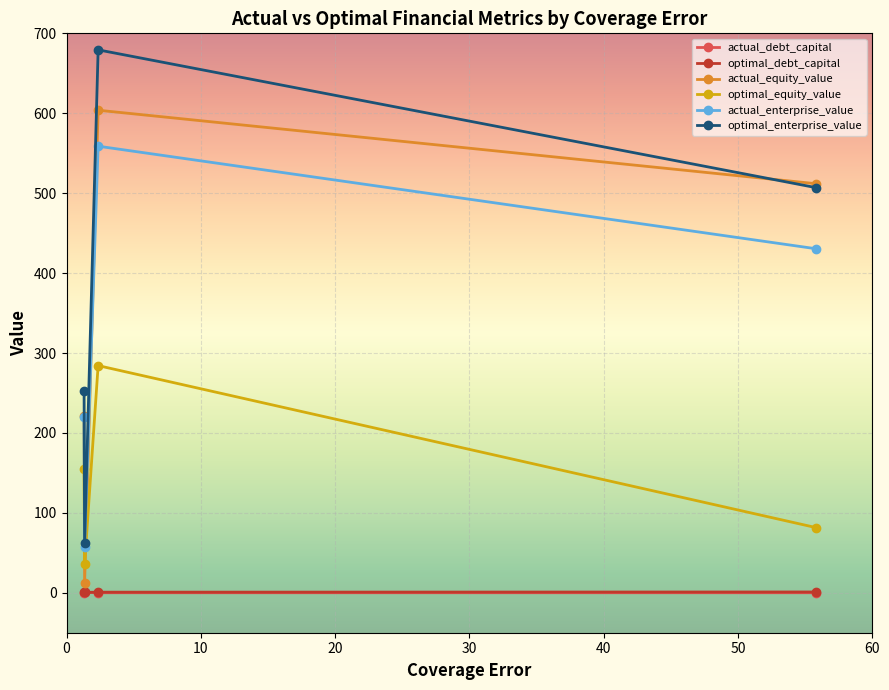

Does the chart have visible grid lines?

Yes